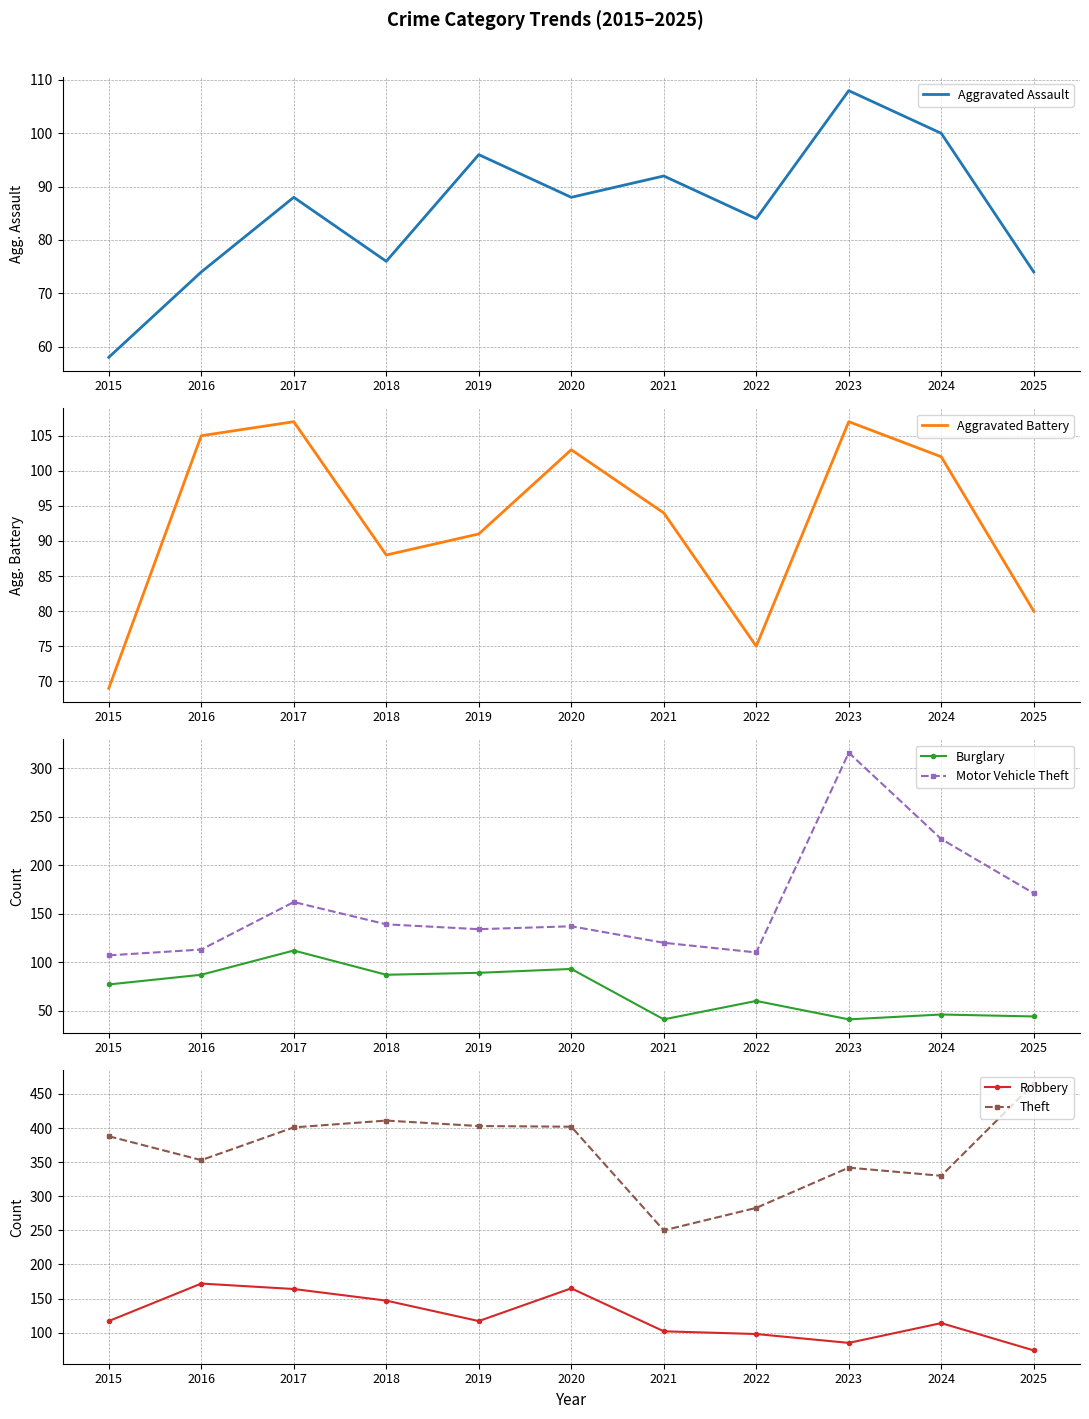

What is the value of the Theft point at the 3rd from the left?

401